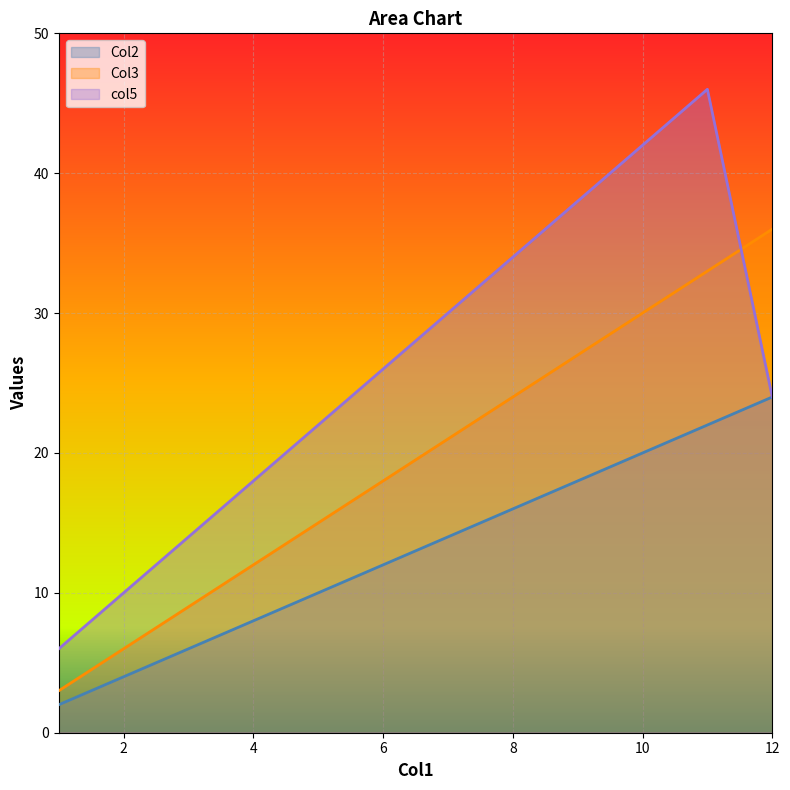

Is the value of Col3 at 4 greater than the value of Col2 at 12?

No